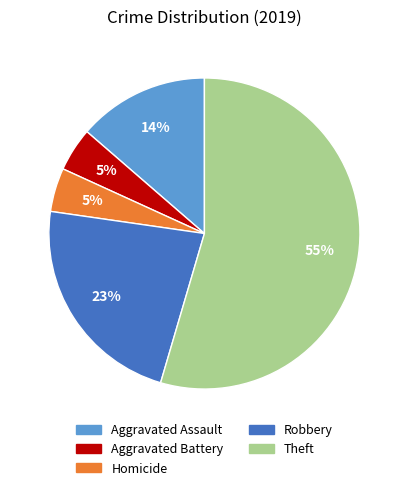

Count the number of slices in the pie.

5